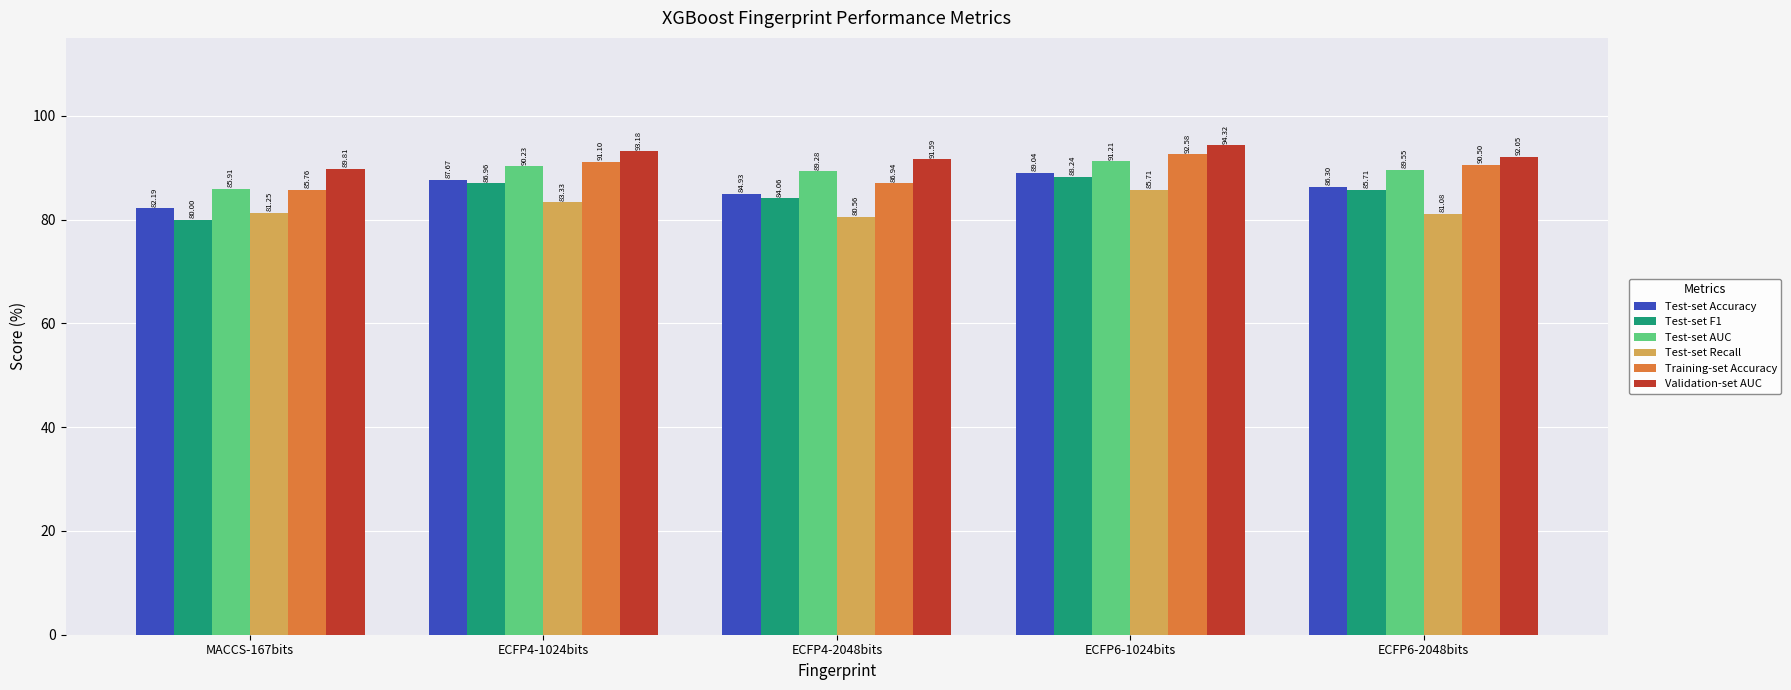

Where is Test-set Recall nearest to the value 83?

ECFP4-1024bits